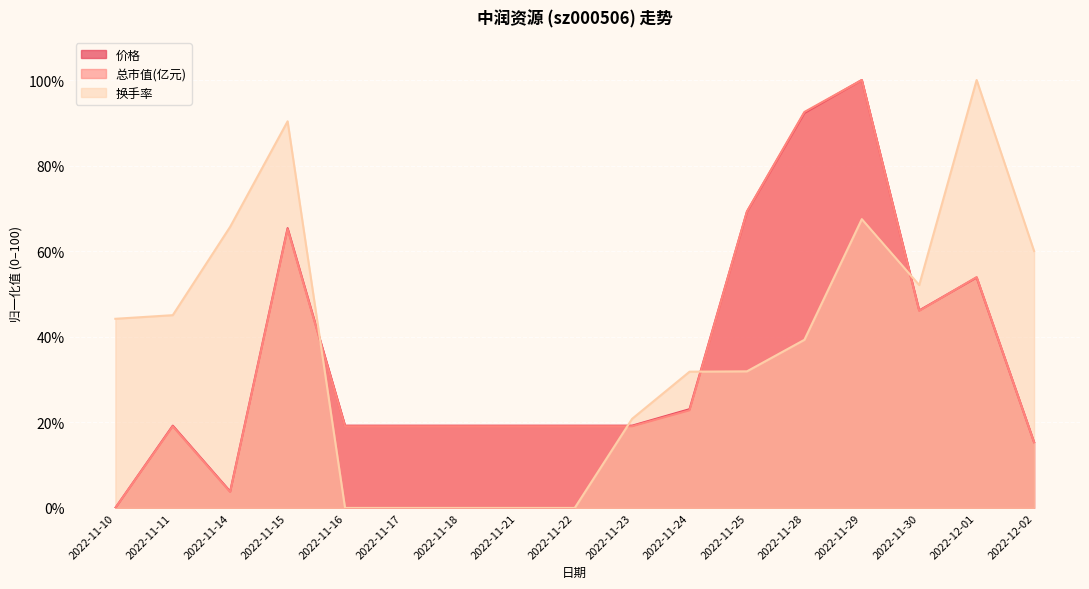

True or false: 价格 has more than 2 points higher than both neighbors.

True